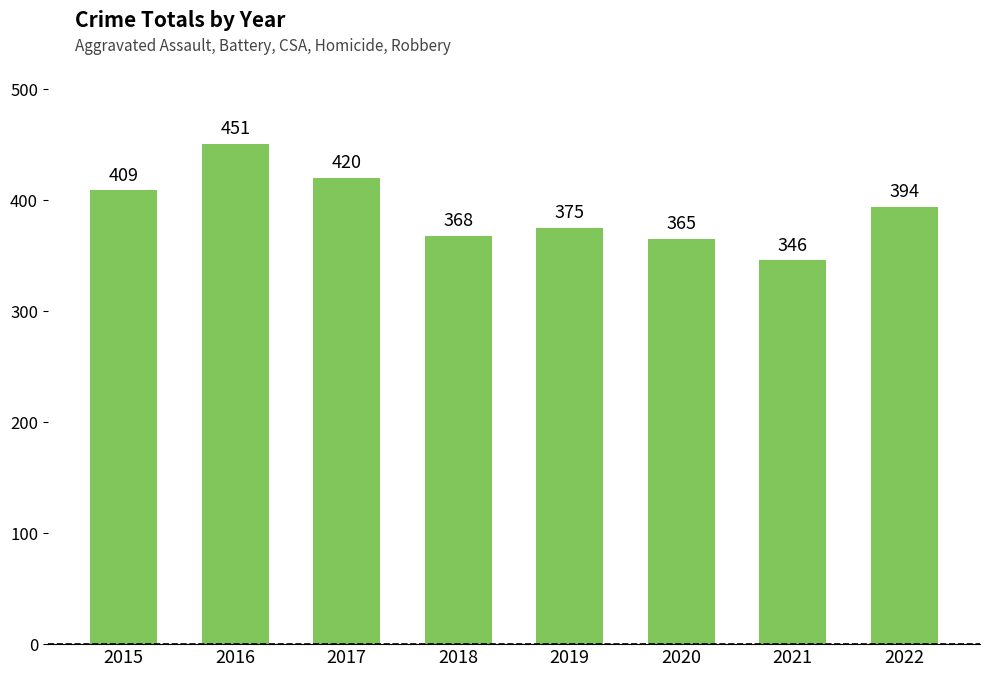

What is the value of the 8th bar from the left?

394